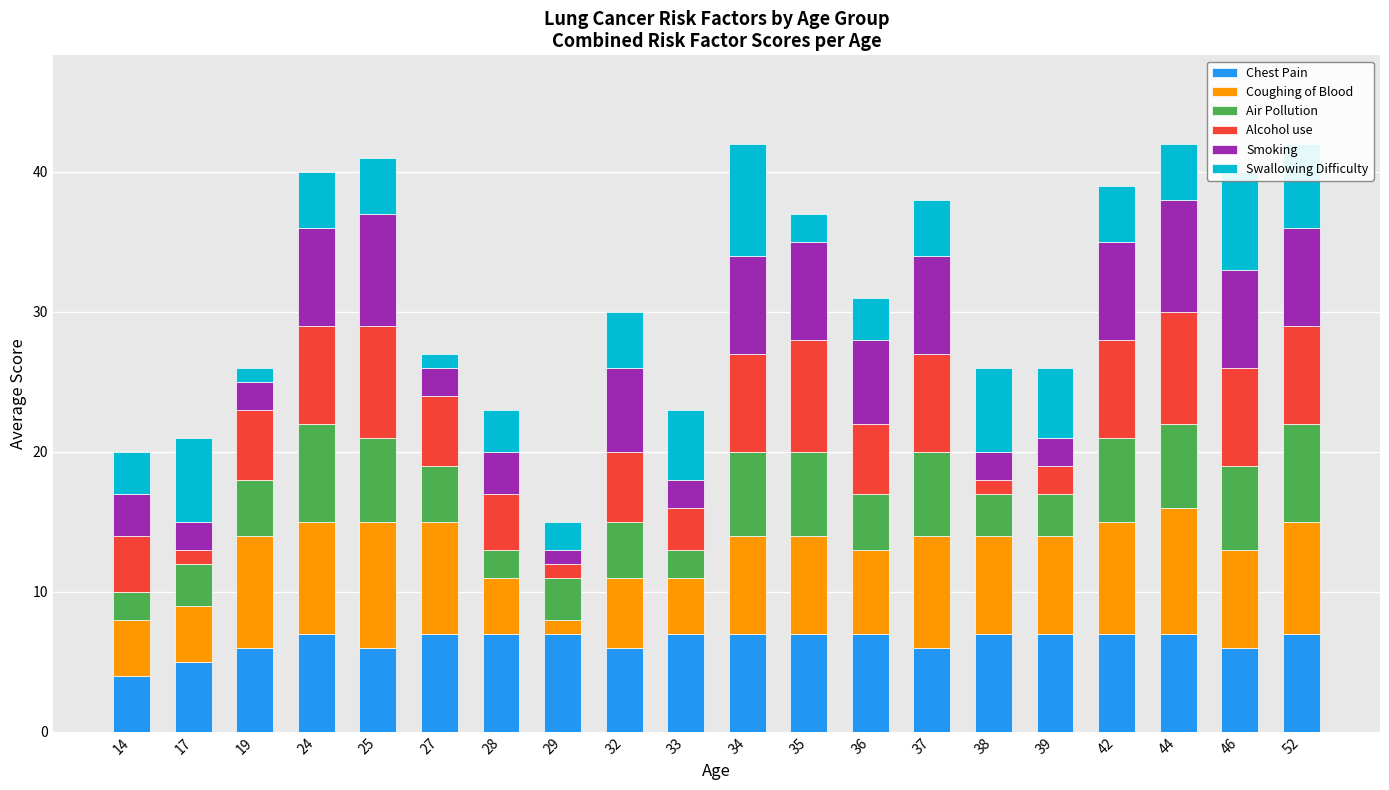

At which label does Chest Pain reach its minimum?

14